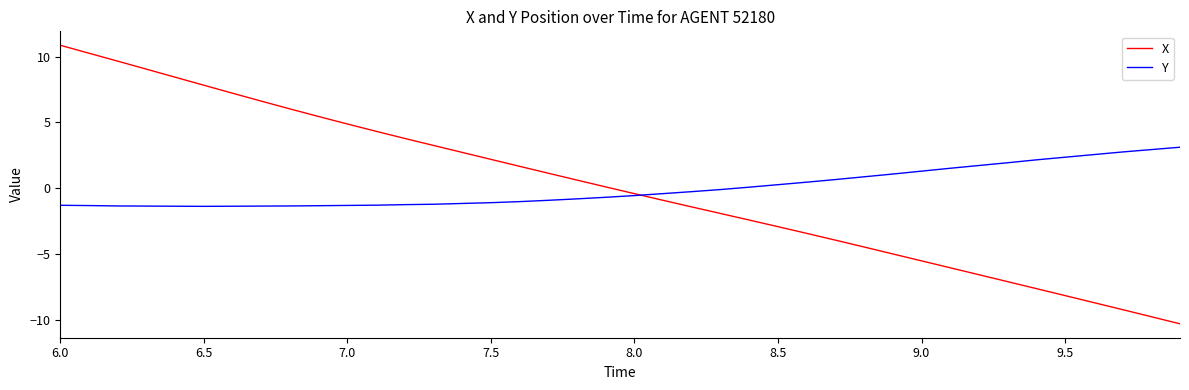

Rank the series by their maximum value, from lowest to highest.

Y, X